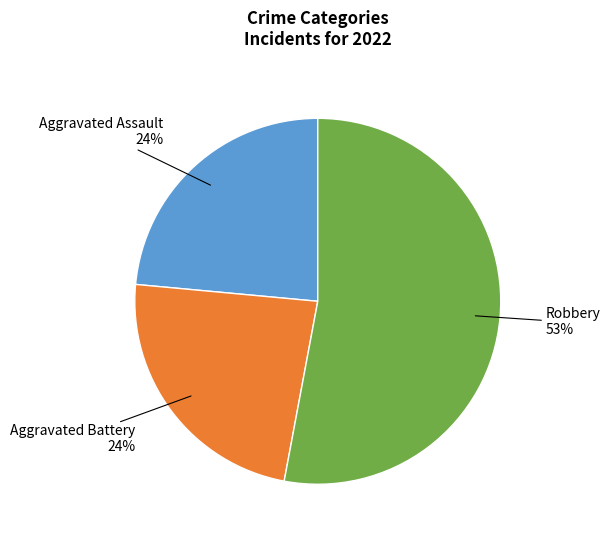

Does any single category account for the majority?

Yes